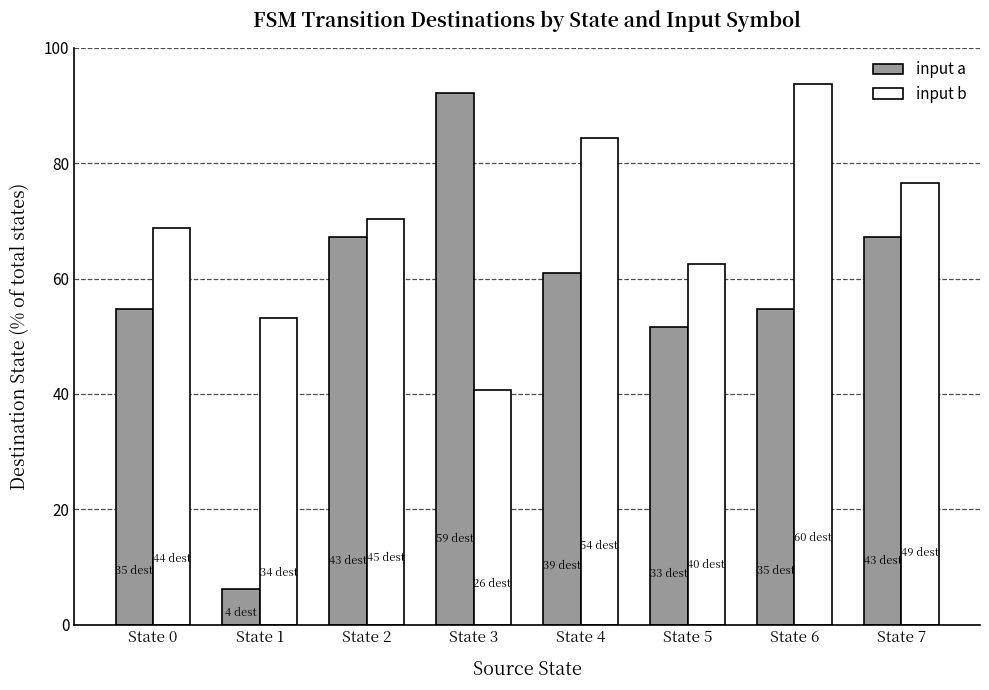

Which series has the largest range (max minus min)?

input a